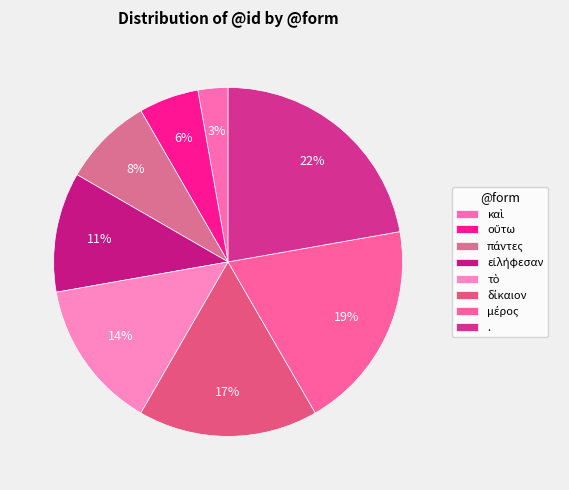

True or false: τὸ accounts for 25% of the total.

False